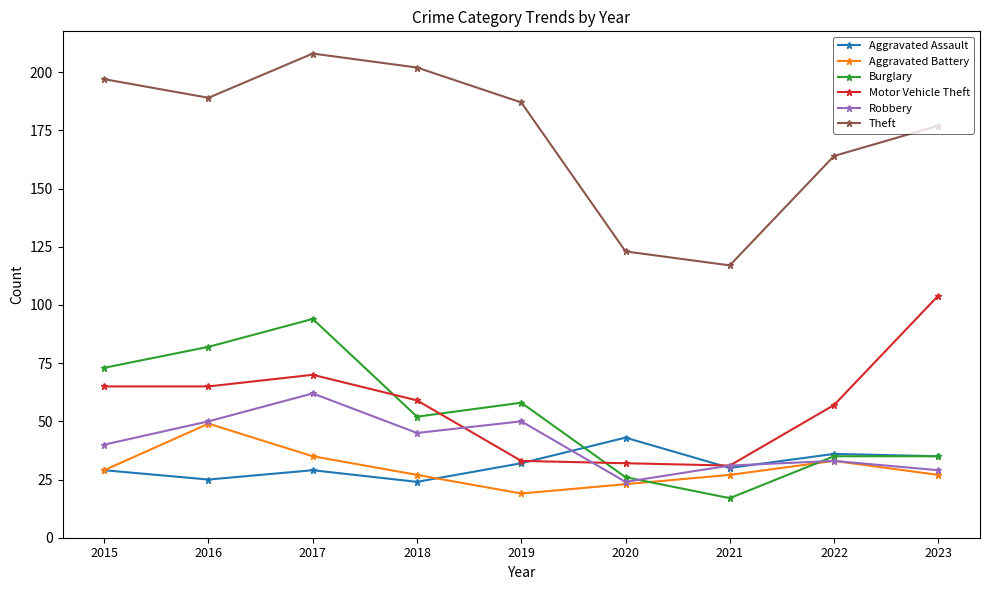

What value does the Burglary series have at 2018, to the nearest 10?

50